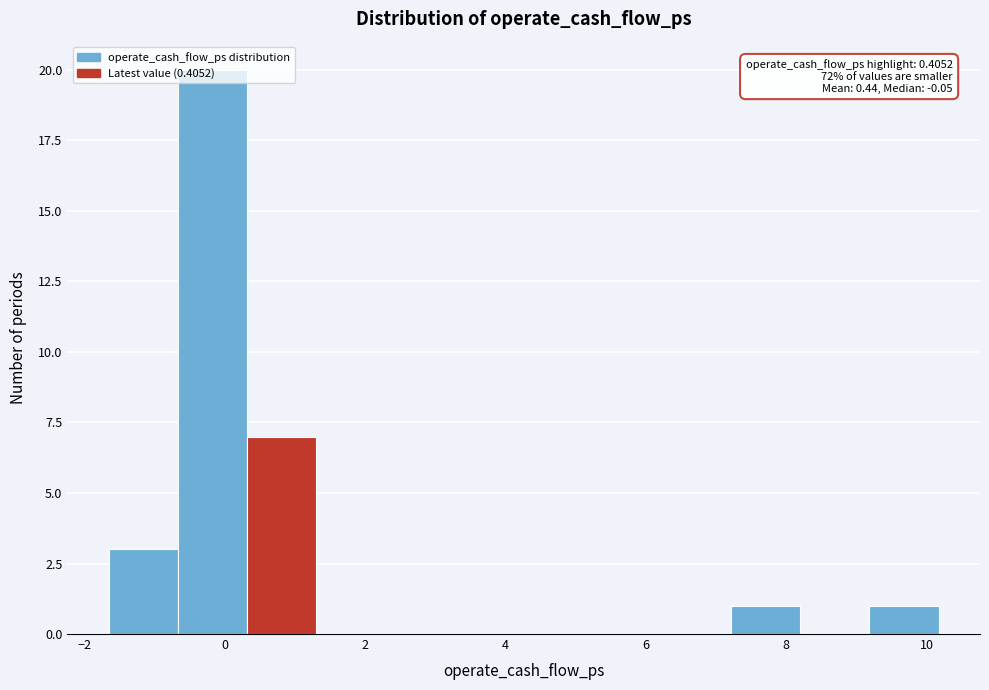

Which range on the x-axis has the tallest bar?

-0.6 to 0.4